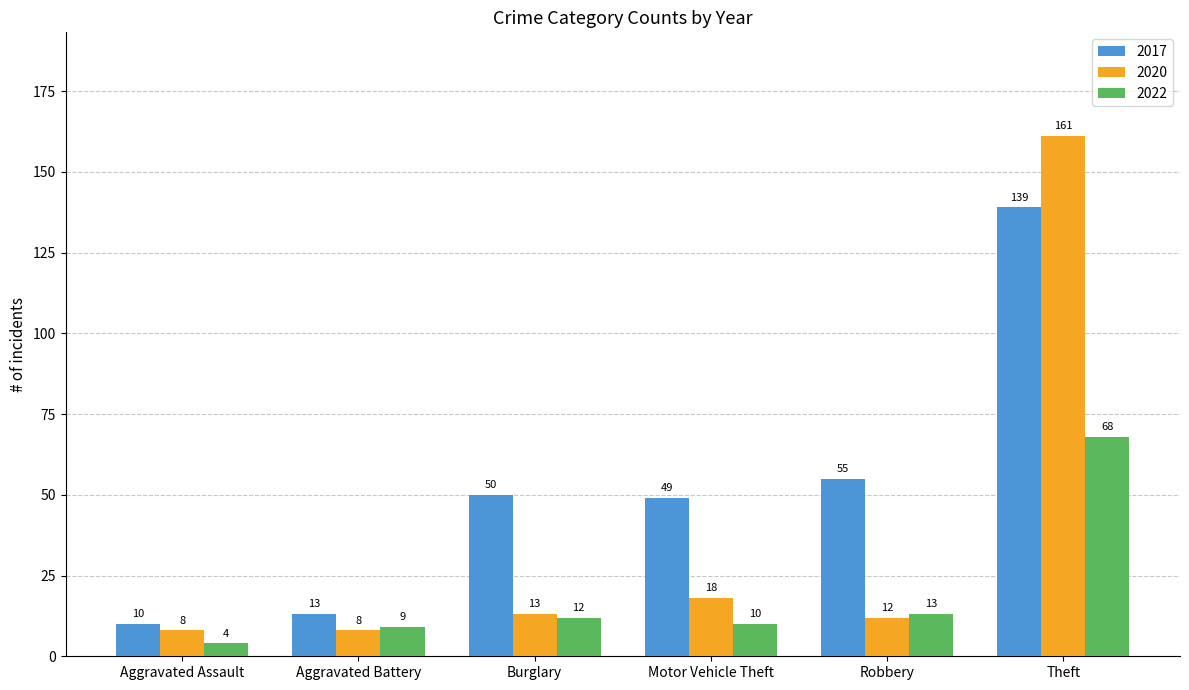

At which label does 2017 reach its minimum?

Aggravated Assault